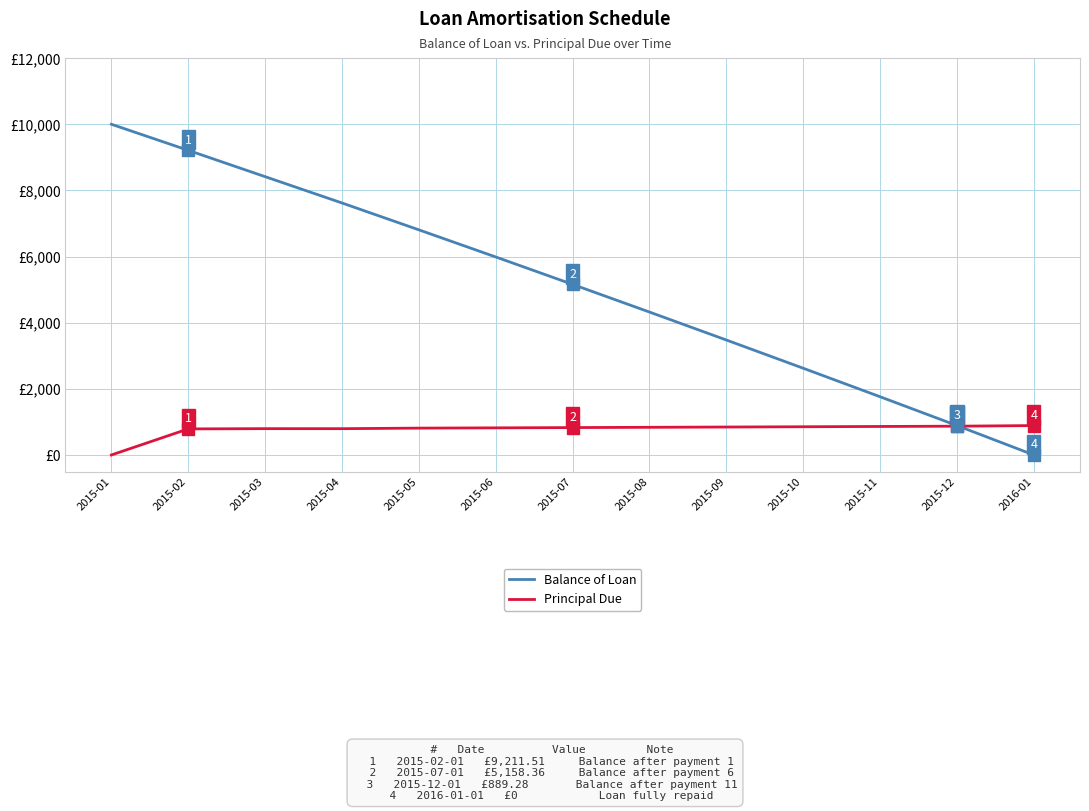

Which series has the largest total across all categories?

Balance of Loan